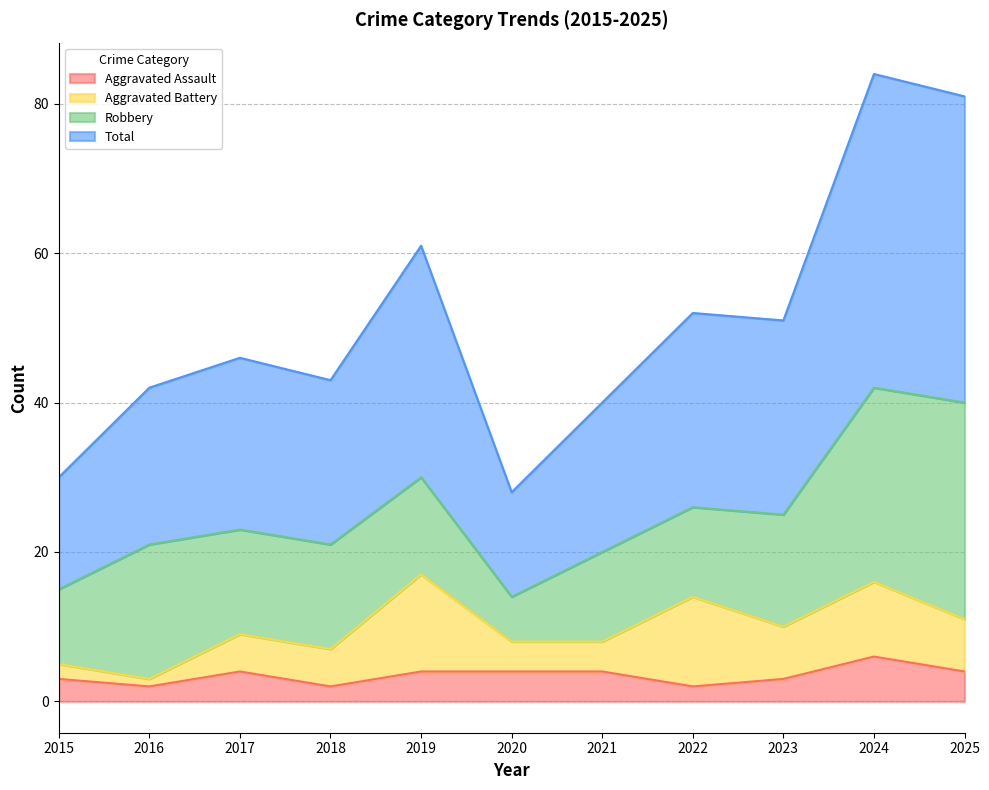

How many interior local valleys does the Total series have?

3